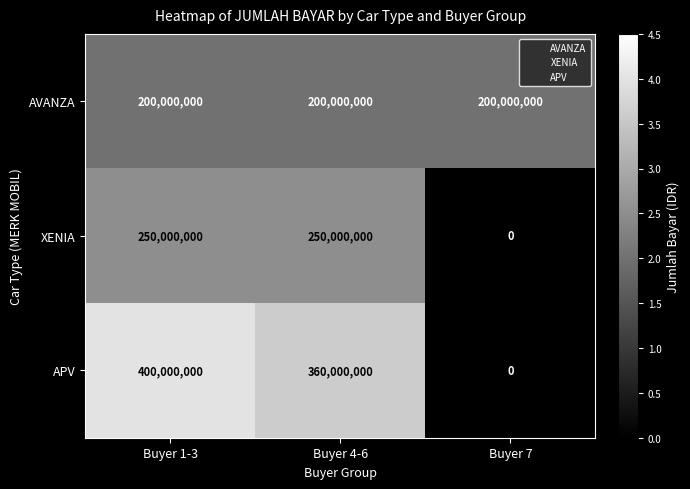

Count the number of categories in the chart.

3